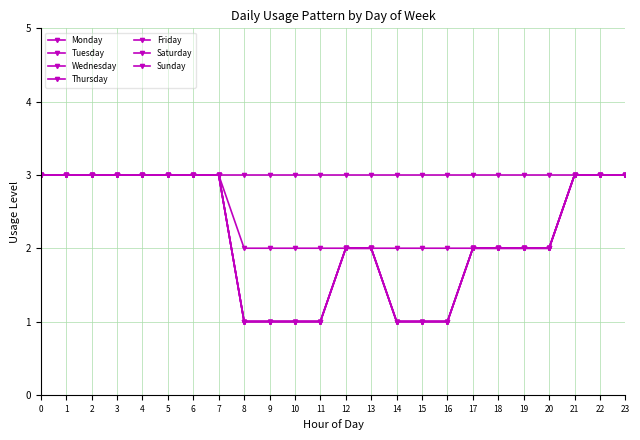

Count the Monday values in the range 1 to 3.

24